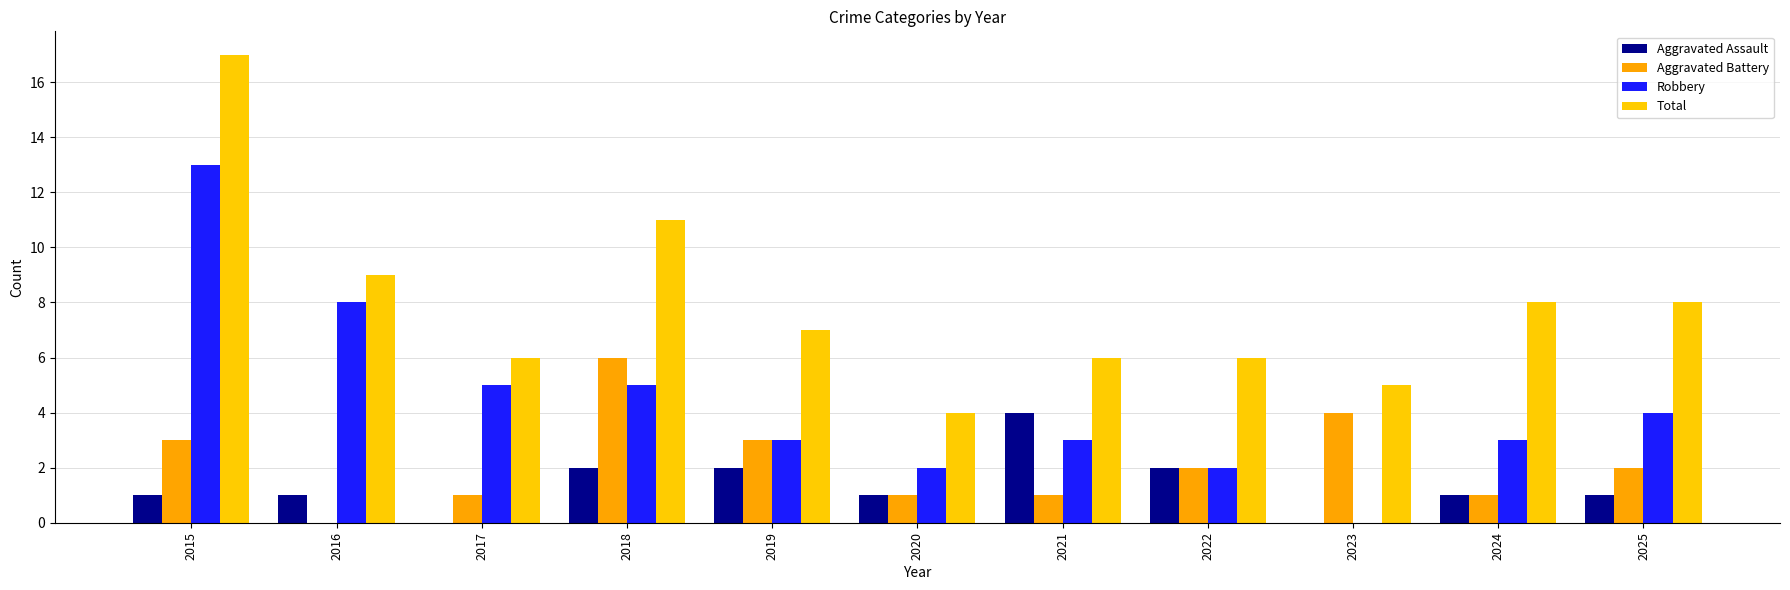

Which series has the widest spread of values?

Robbery